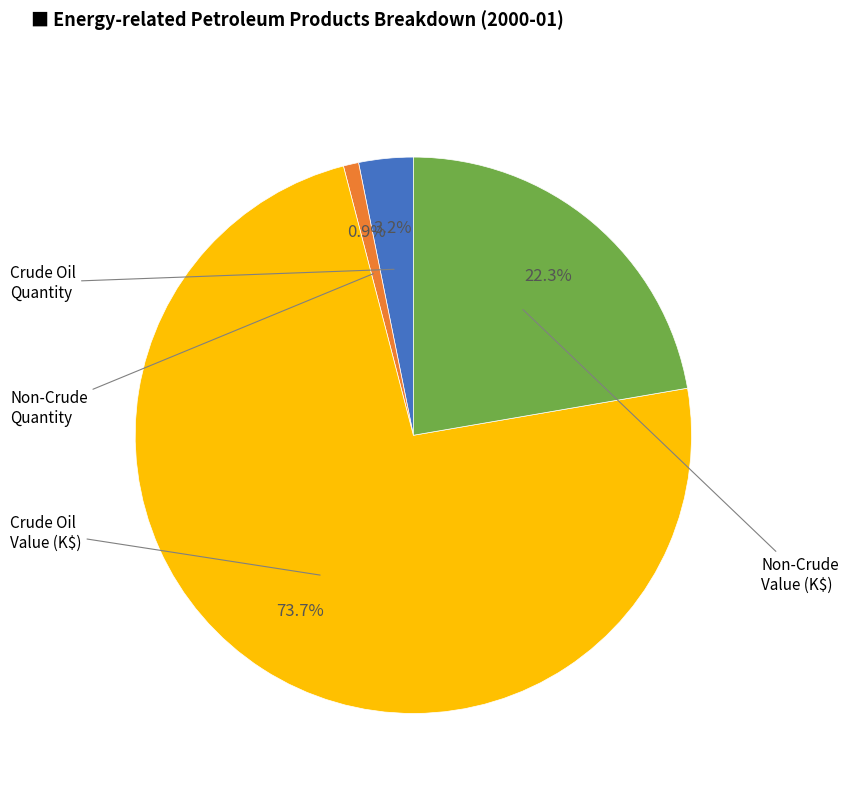

How many slices are in this pie chart?

4